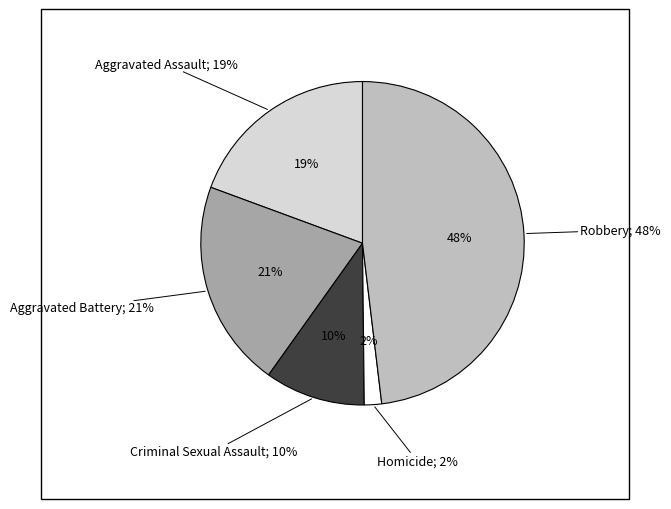

Count the number of slices in the pie.

5